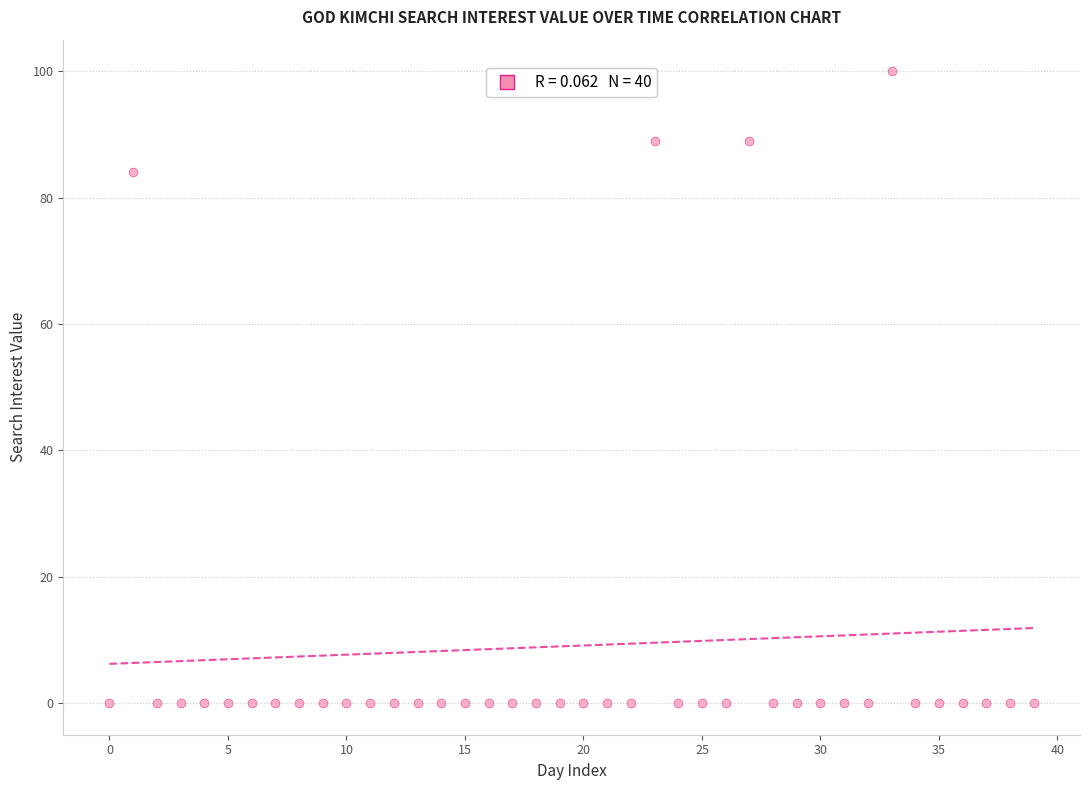

What Y value in the scatter plot is closest to 50?

84